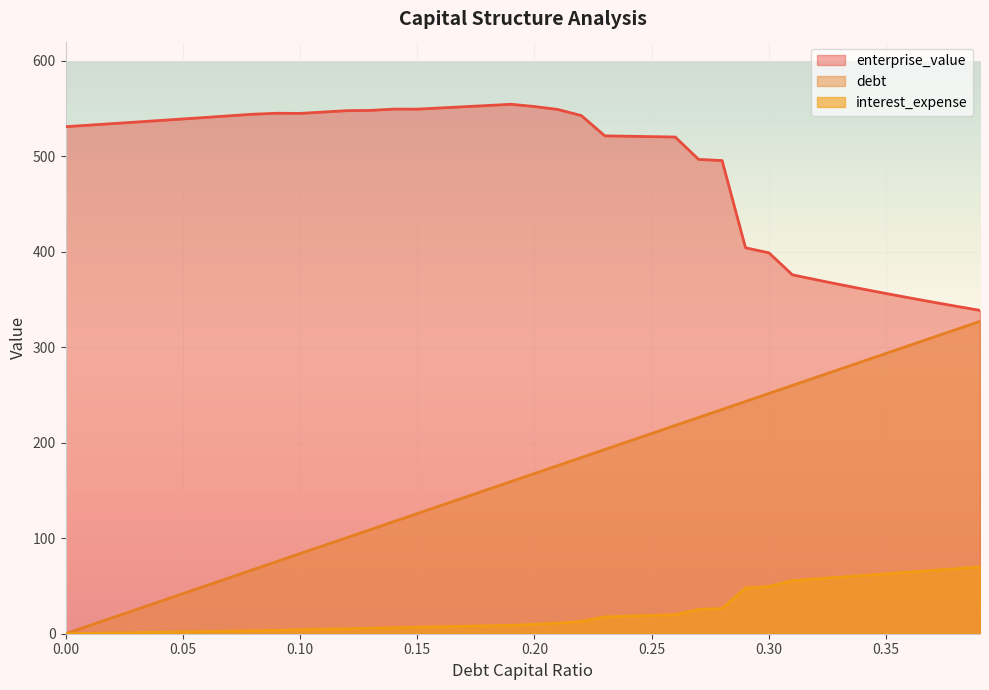

Which series has the widest spread of values?

debt